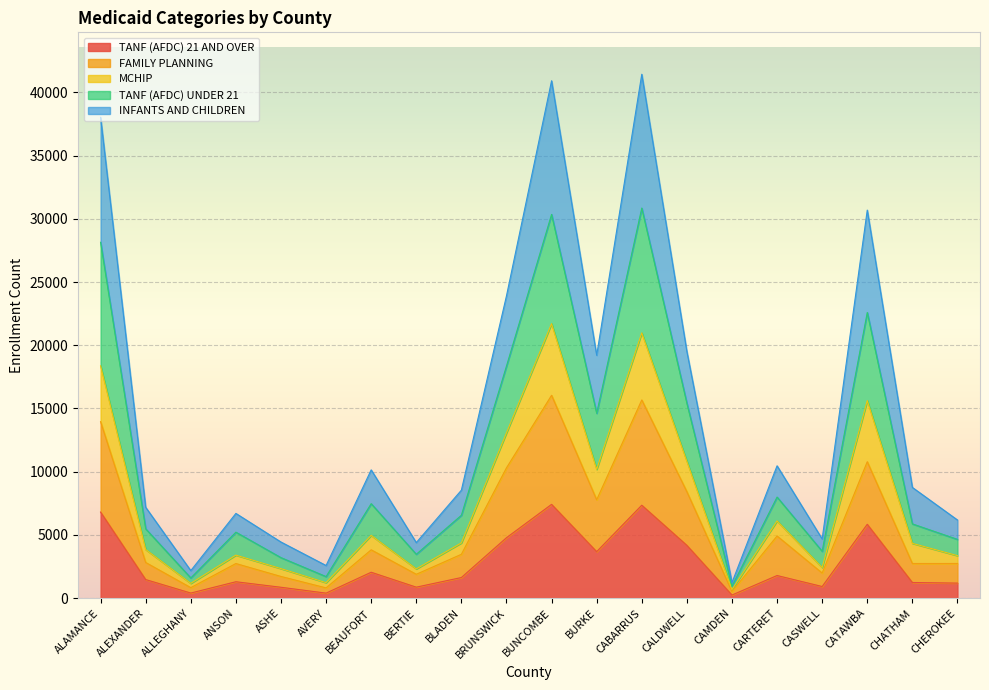

The value of INFANTS AND CHILDREN at ASHE is 2335. True or false?

True